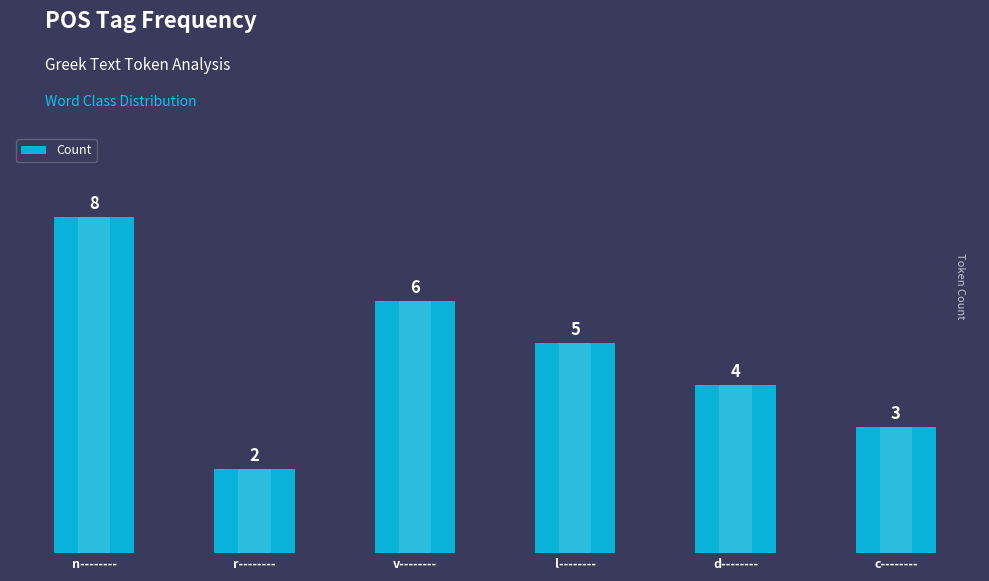

The chart shows a value of 2 at c--------. True or false?

False